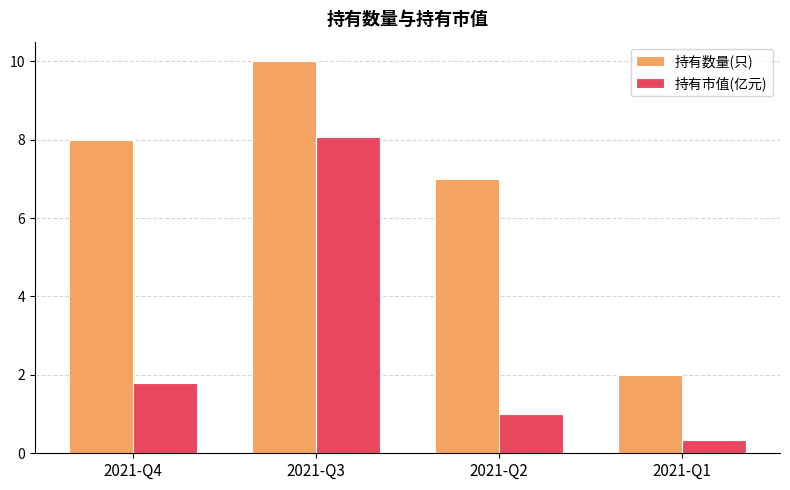

How many bars are there in each group?

2